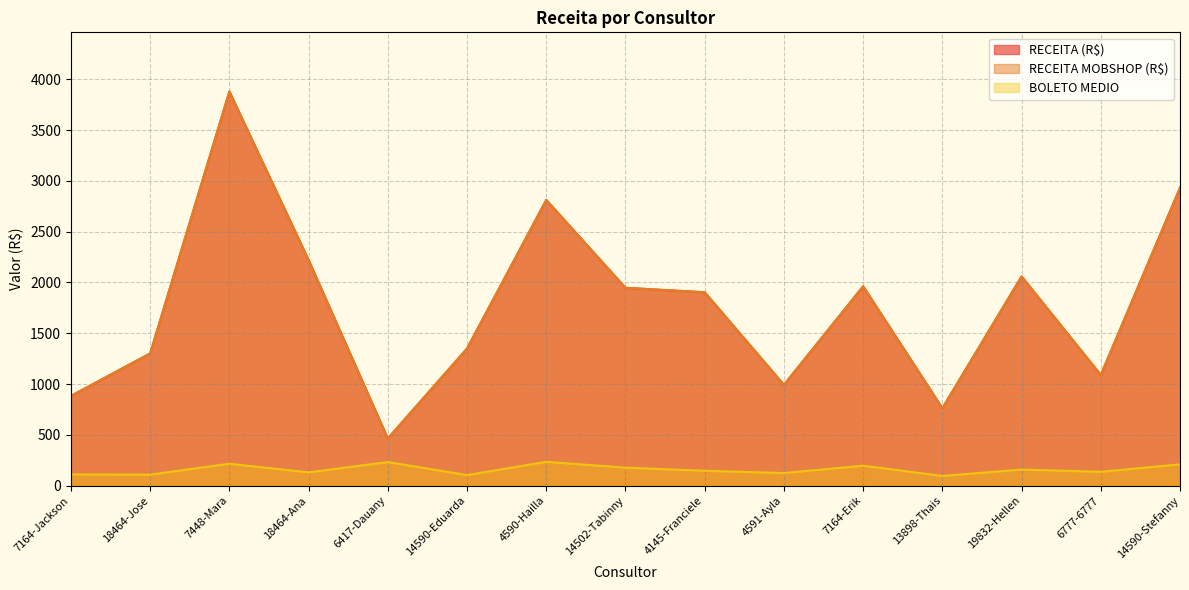

What are all the series names shown in the legend?

RECEITA (R$), RECEITA MOBSHOP (R$), BOLETO MEDIO